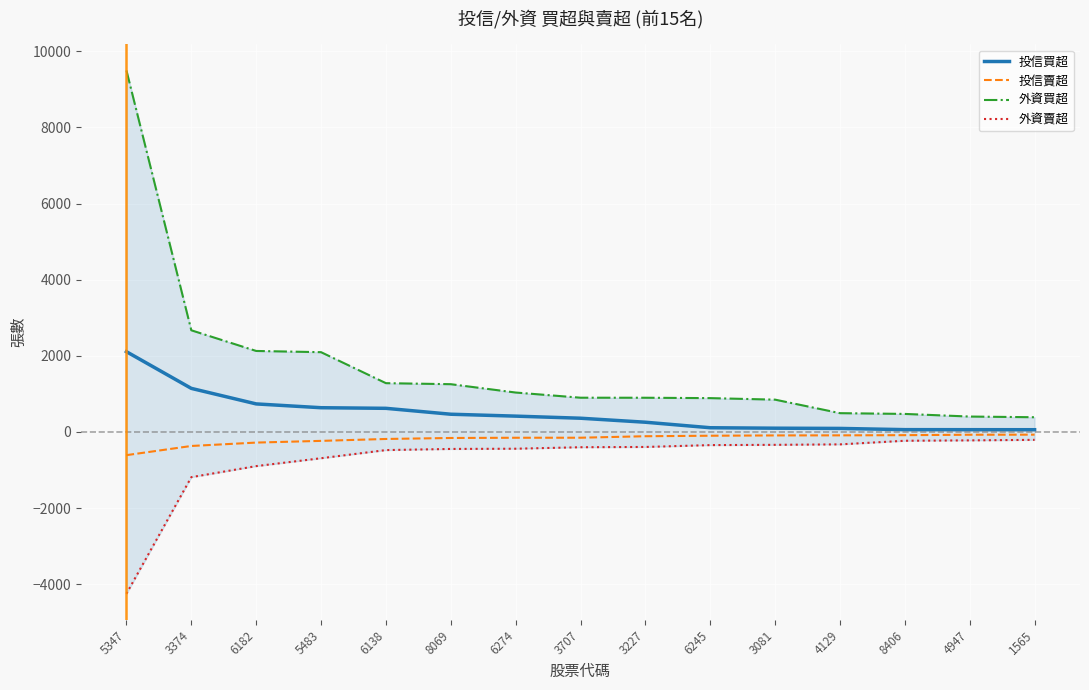

True or false: 投信賣超 and 投信買超 cross at least once.

False